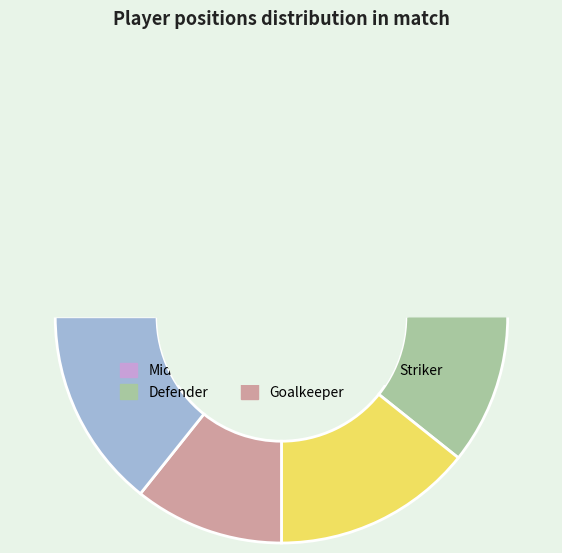

What is the largest slice in the pie chart?

Midfielder